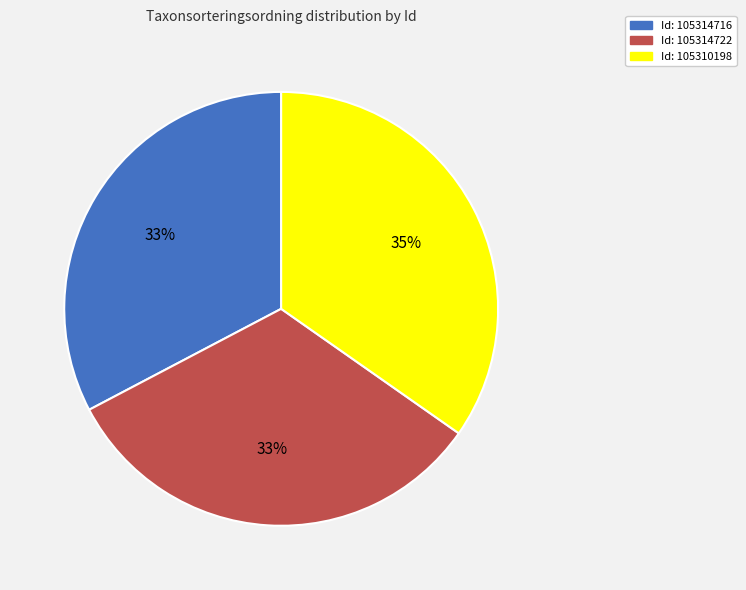

Is there a majority slice in this chart?

No